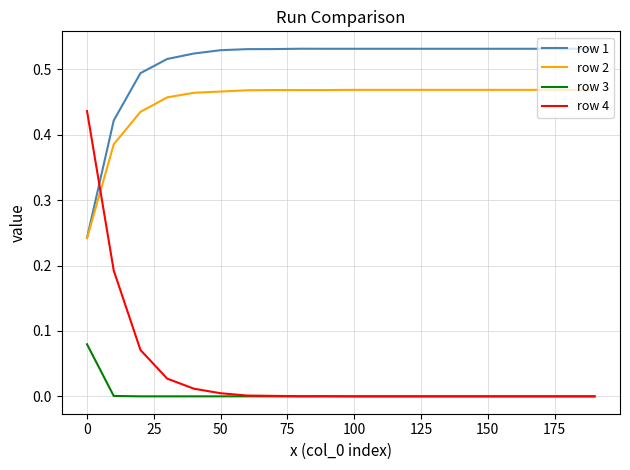

True or false: row 4 and row 2 cross at least once.

True